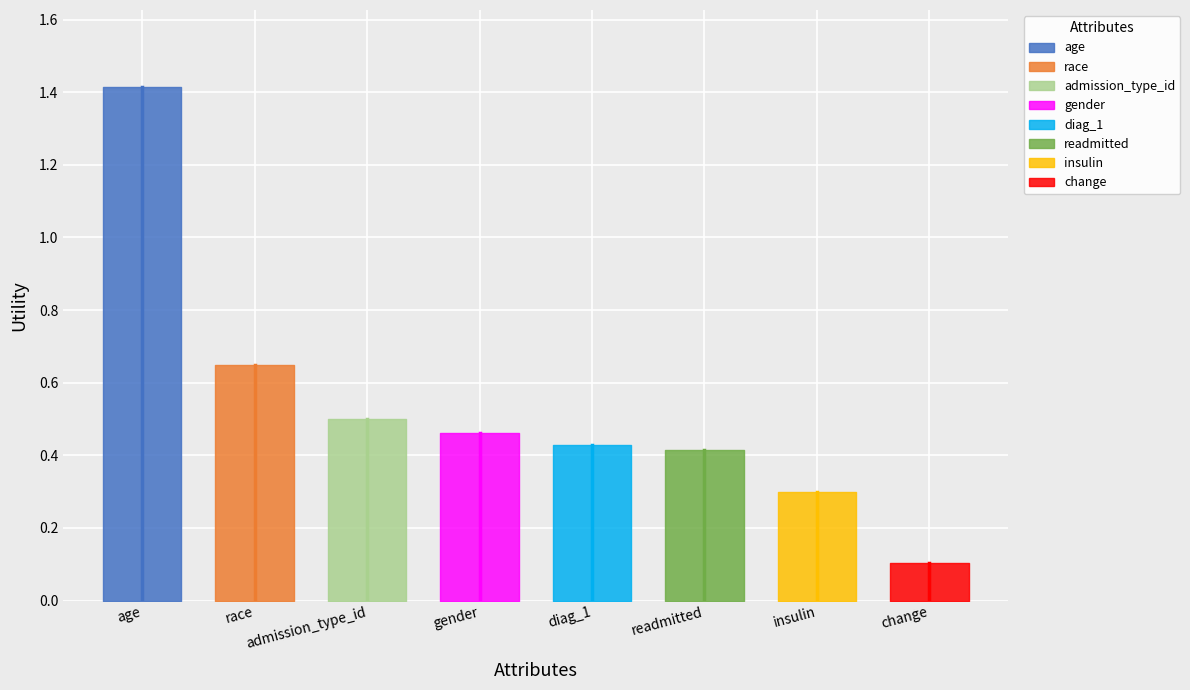

What is the value of the 6th point from the left?

0.4